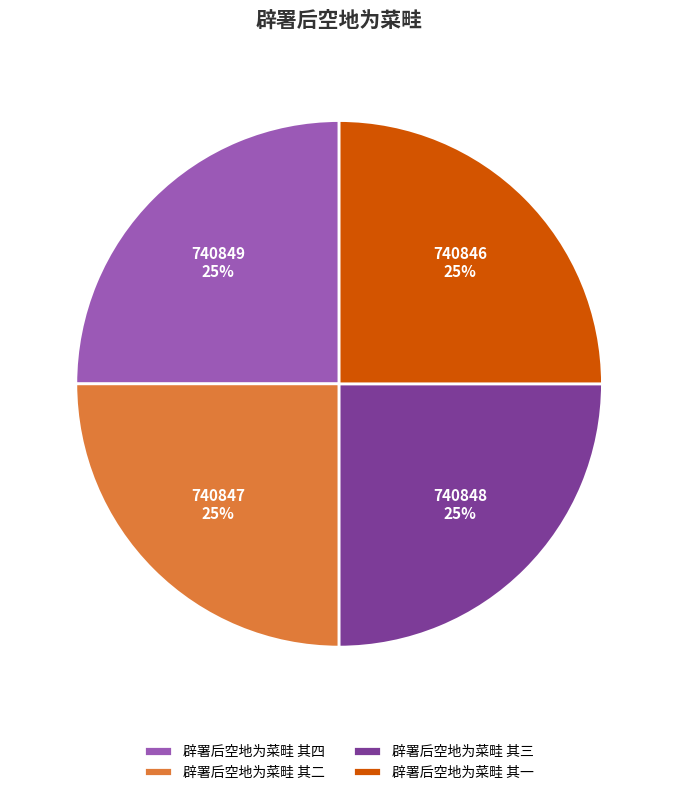

What is the ratio of the value at 辟署后空地为菜畦 其二 to the value at 辟署后空地为菜畦 其一?

1.0